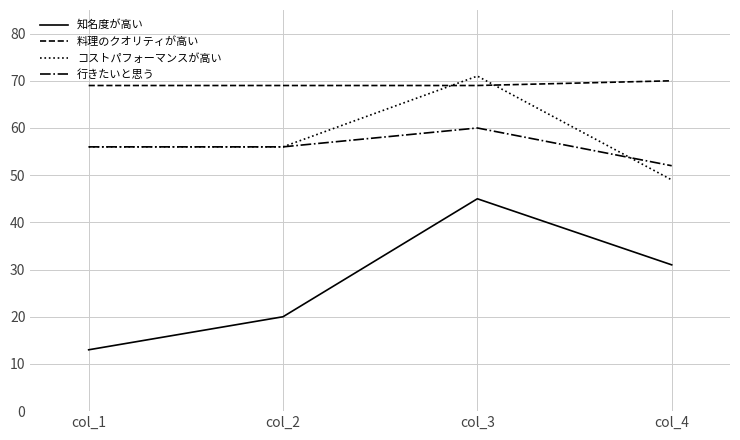

Reading left to right, transcribe all the data shown in this chart.

知名度が高い: 13	20	45	31
料理のクオリティが高い: 69	69	69	70
コストパフォーマンスが高い: 56	56	71	49
行きたいと思う: 56	56	60	52